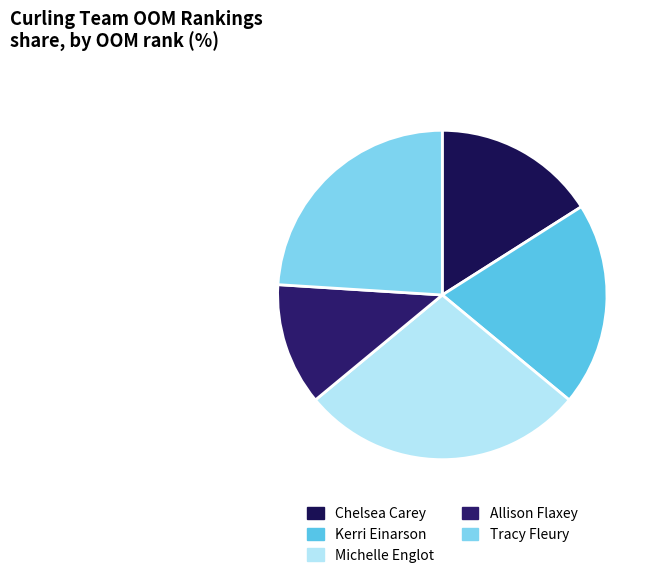

Which has a higher value, Chelsea Carey or Allison Flaxey?

Chelsea Carey